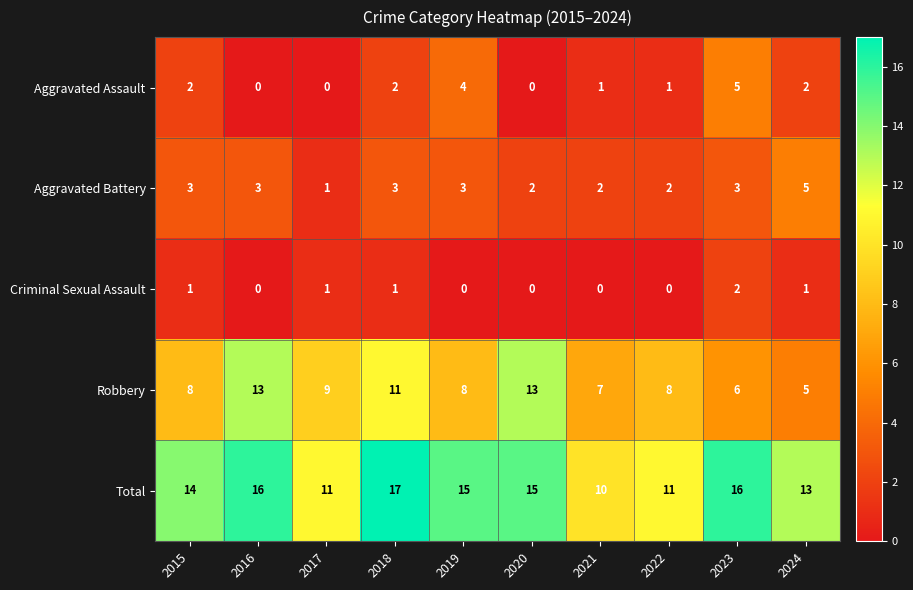

At which category is the sum across all series the highest?

2018